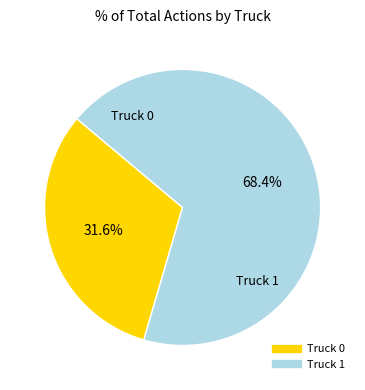

Which slice is the smallest?

Truck 0